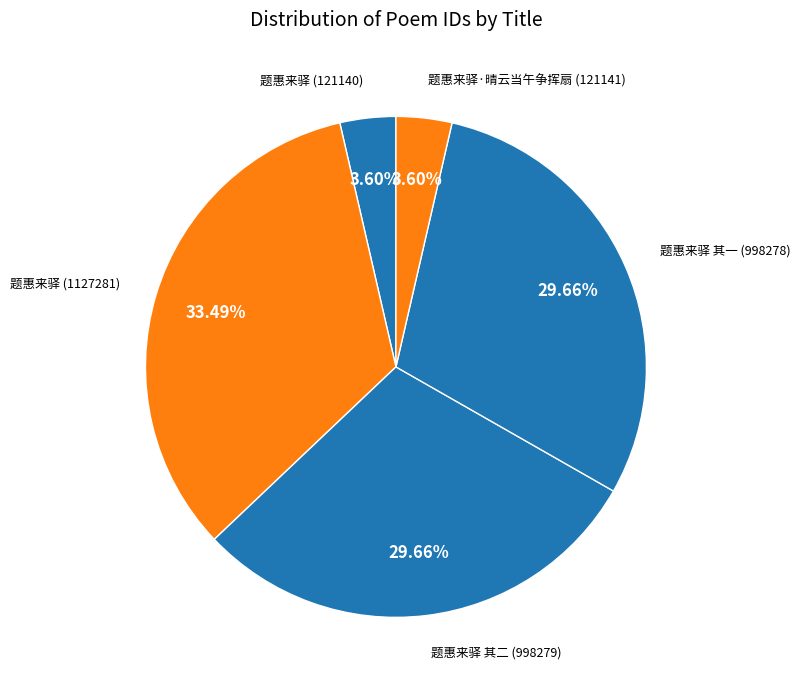

What is the ratio of the value at 题惠来驿 (121140) to the value at 题惠来驿·晴云当午争挥扇 (121141)?

1.0